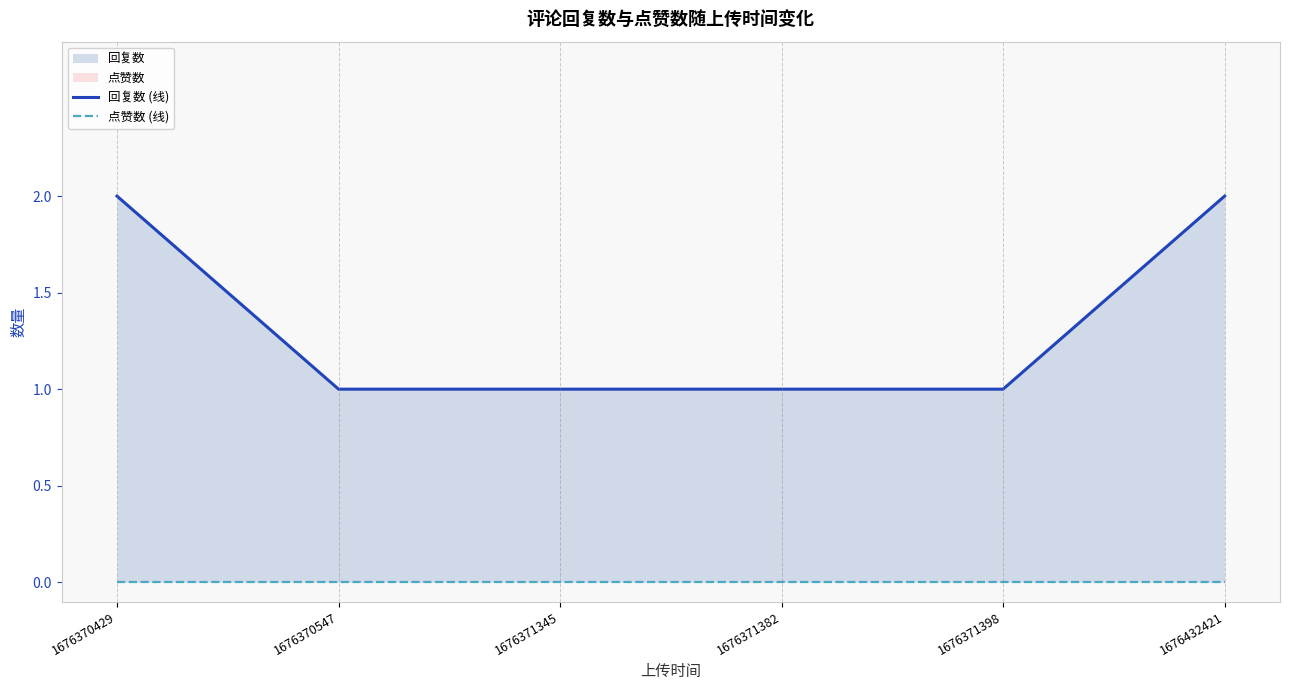

Rank the series by their maximum value, from lowest to highest.

点赞数 (线), 回复数 (线)